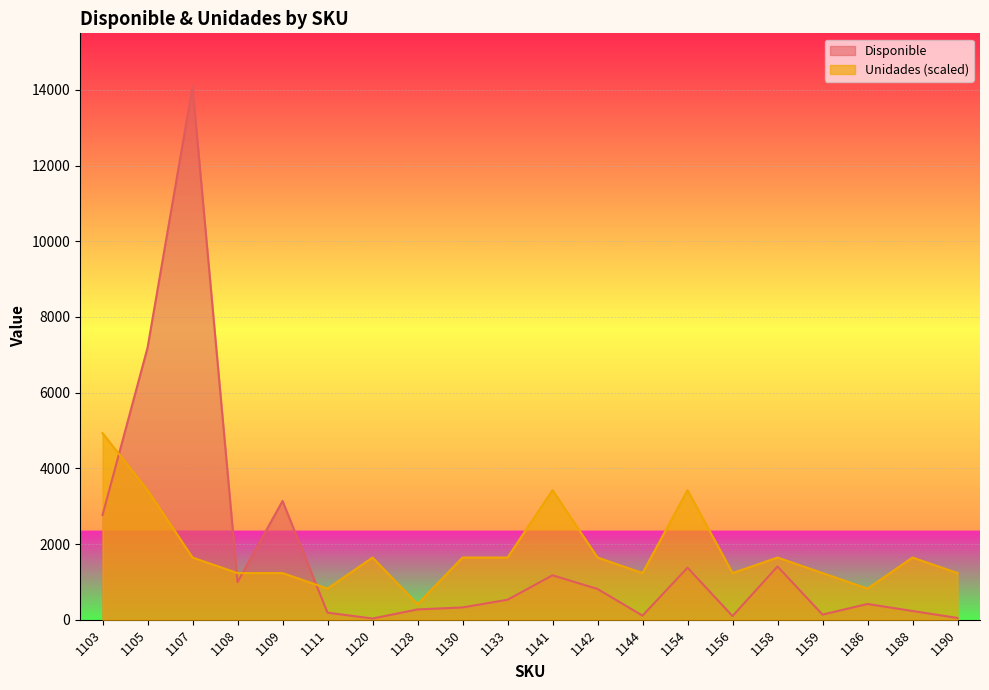

At how many categories does at least one series exceed 13598?

1